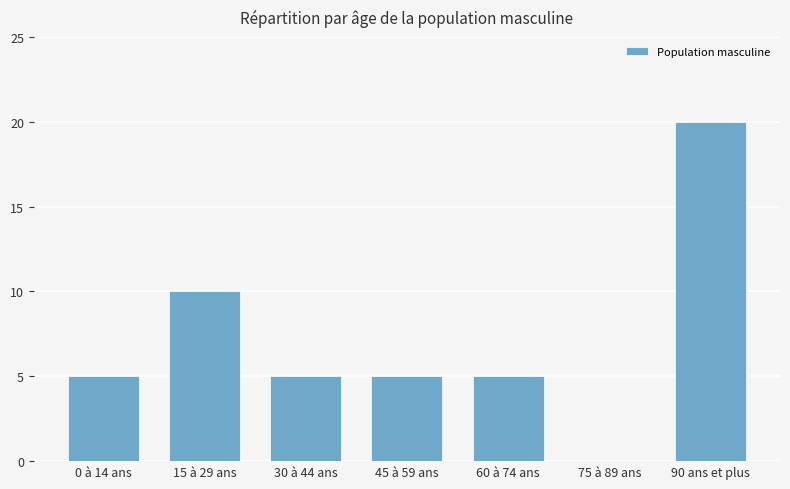

True or false: the data shows -6 at 75 à 89 ans.

False